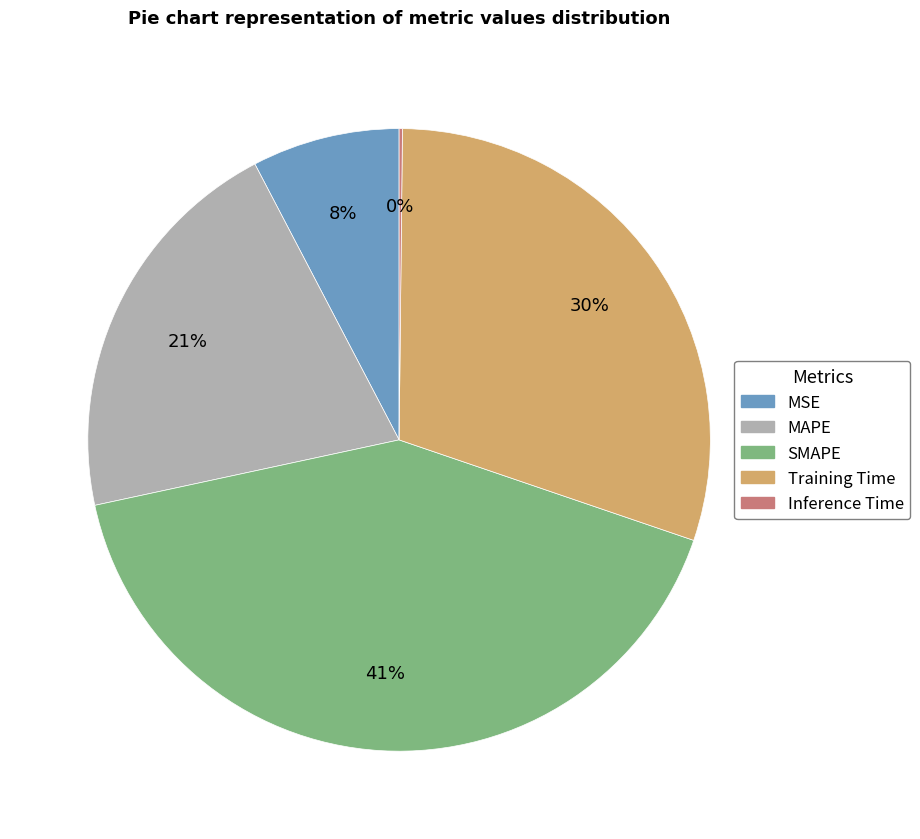

Which slice is the largest?

SMAPE